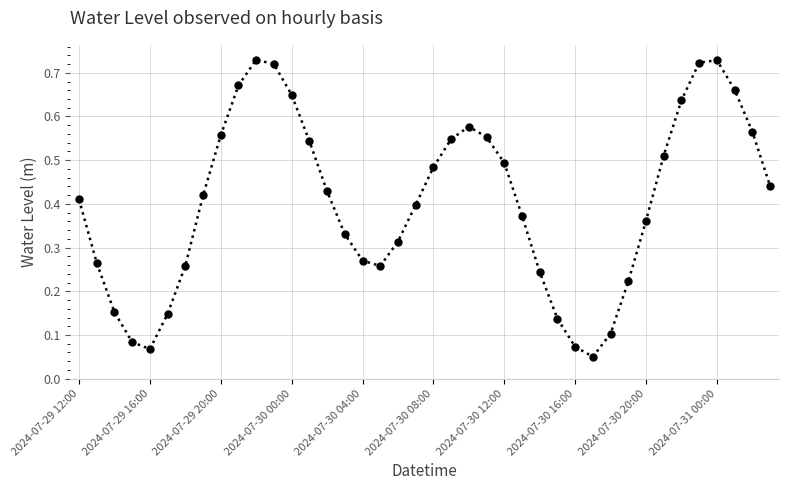

How many interior local peaks (higher than both neighbors) does the data have?

3